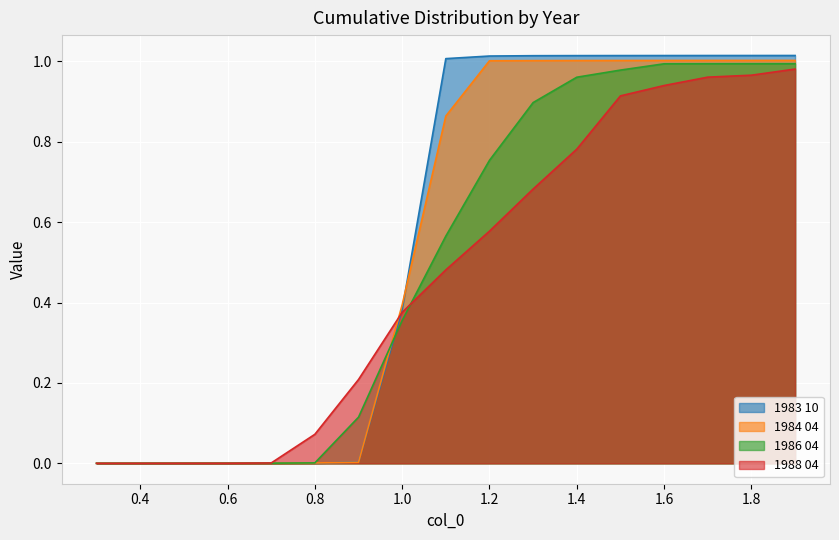

Reading left to right, extract all data points from this chart.

1983 10: 0.0	0.0	0.0	0.0	0.0	0.0	0.0	0.4	1.0	1.0	1.0	1.0	1.0	1.0	1.0	1.0	1.0
1984 04: 0.0	0.0	0.0	0.0	0.0	0.0	0.0	0.4	0.9	1.0	1.0	1.0	1.0	1.0	1.0	1.0	1.0
1986 04: 0.0	0.0	0.0	0.0	0.0	0.0	0.1	0.4	0.6	0.8	0.9	1.0	1.0	1.0	1.0	1.0	1.0
1988 04: 0.0	0.0	0.0	0.0	0.0	0.1	0.2	0.4	0.5	0.6	0.7	0.8	0.9	0.9	1.0	1.0	1.0